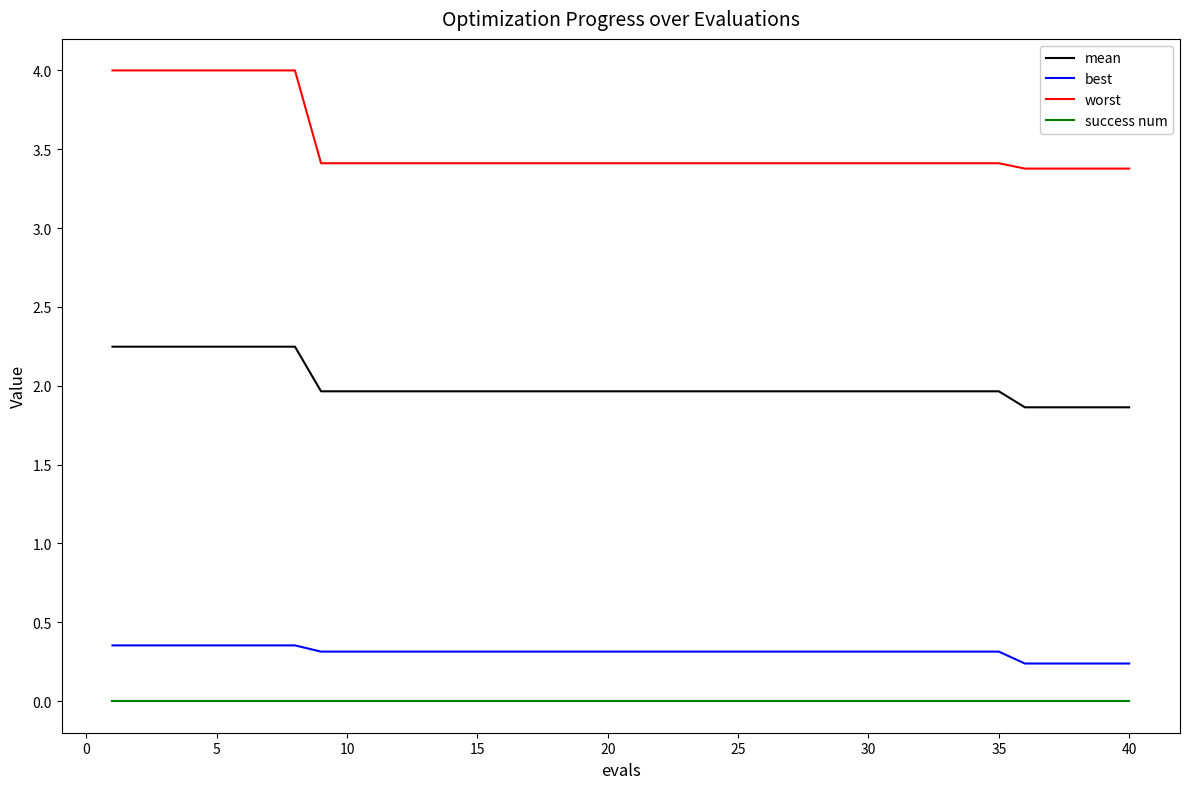

Which series has the largest total across all categories?

worst